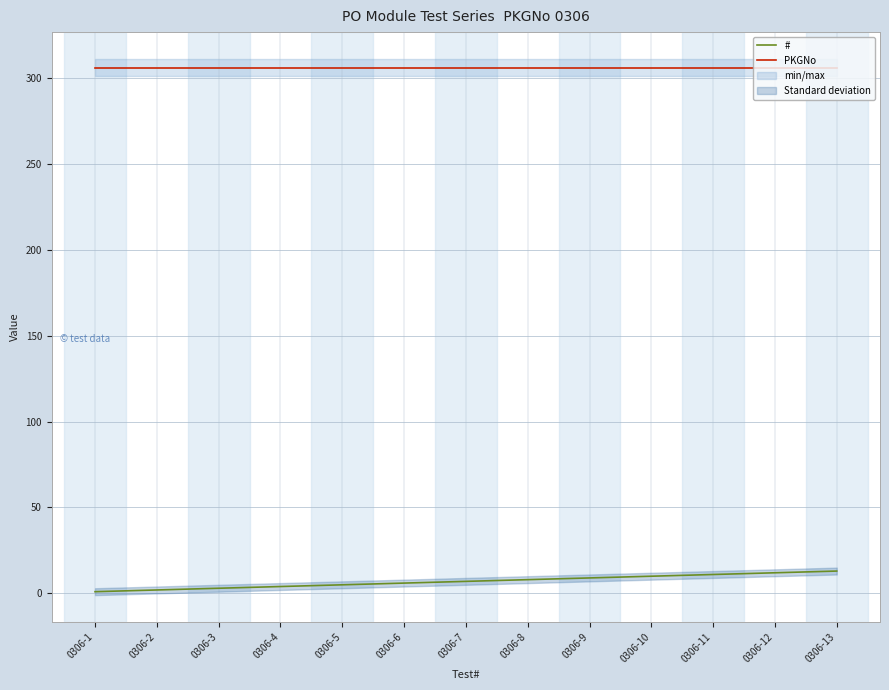

True or false: PKGNo and # cross at least once.

False